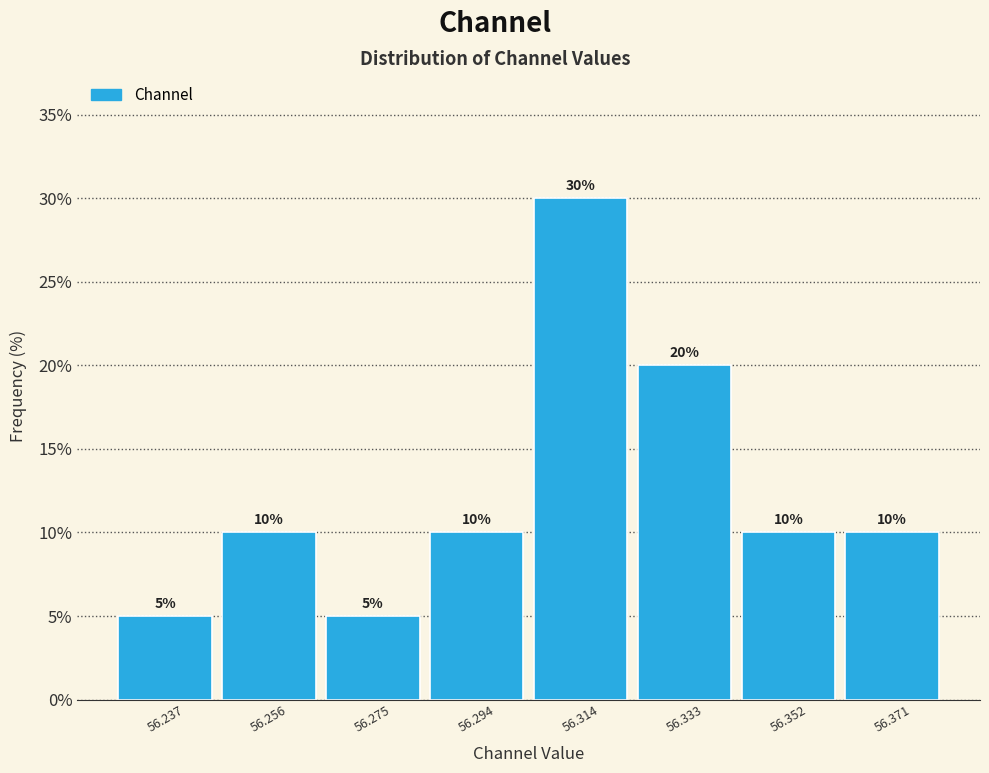

Reading left to right, list every bar in this chart as the range it spans on the x-axis followed by its height. The bar edges are not printed on the chart, so give them approximately, as read against the axis.

56.226 to 56.246: 5
56.246 to 56.266: 10
56.266 to 56.284: 5
56.284 to 56.304: 10
56.304 to 56.324: 30
56.324 to 56.342: 20
56.342 to 56.362: 10
56.362 to 56.382: 10